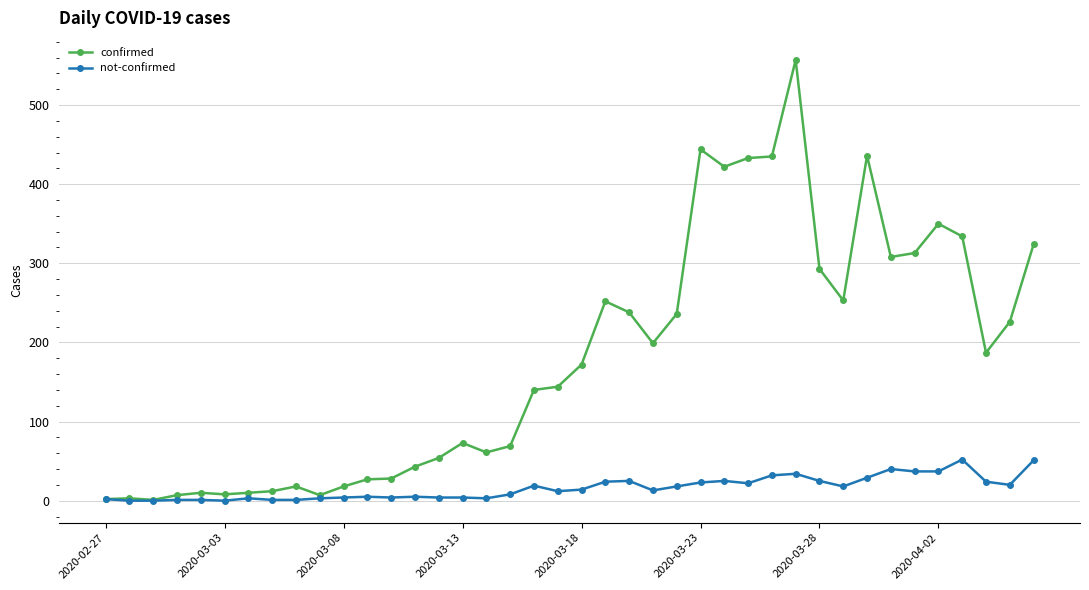

How many lines are shown in the chart?

2